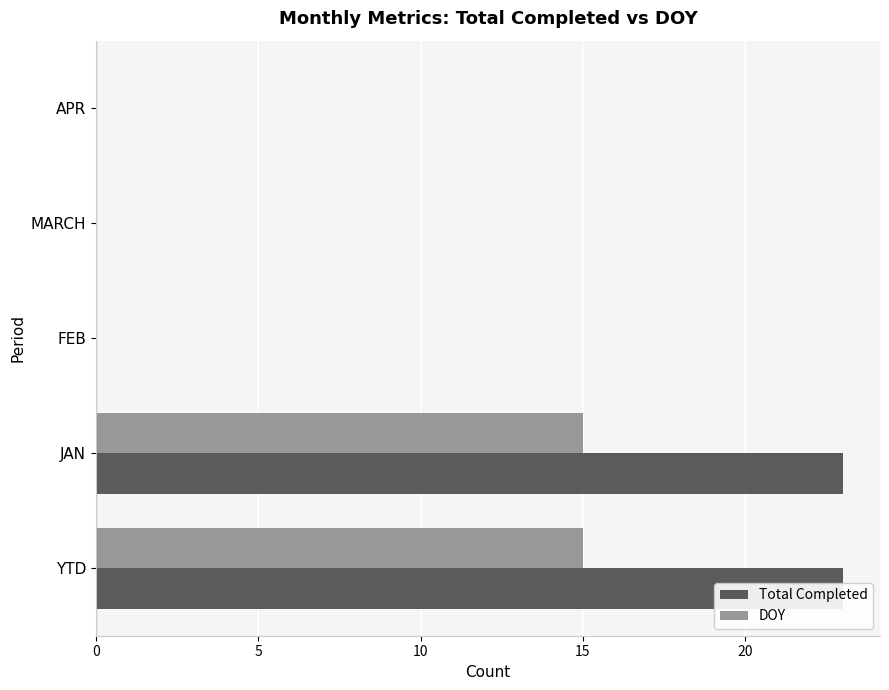

How many groups of bars are there?

5